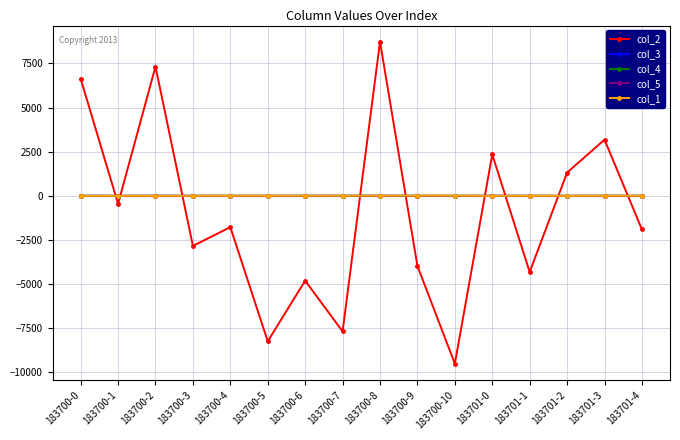

What is the label of the 14th point from the right?

183700-2